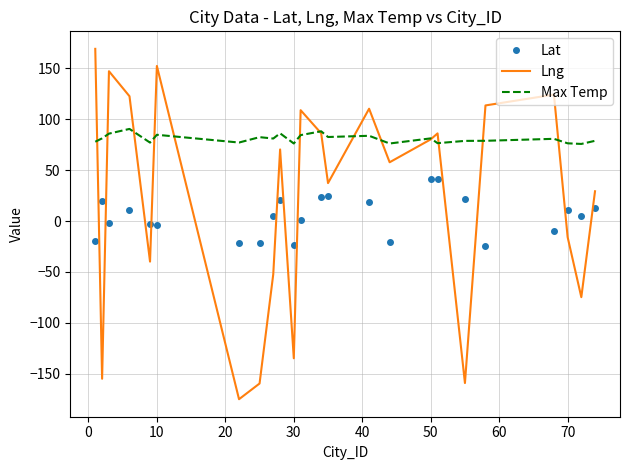

Rank the series by their average value, from highest to lowest.

Max Temp, Lng, Lat